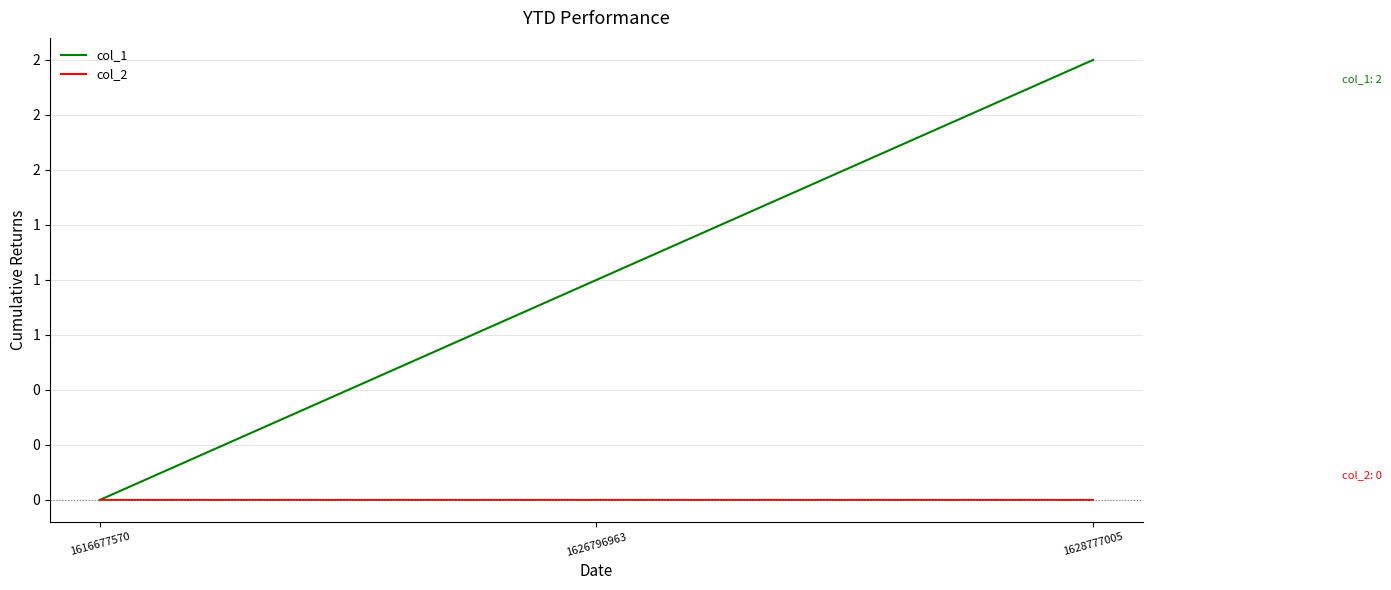

Rank the series by their average value, from highest to lowest.

col_1, col_2